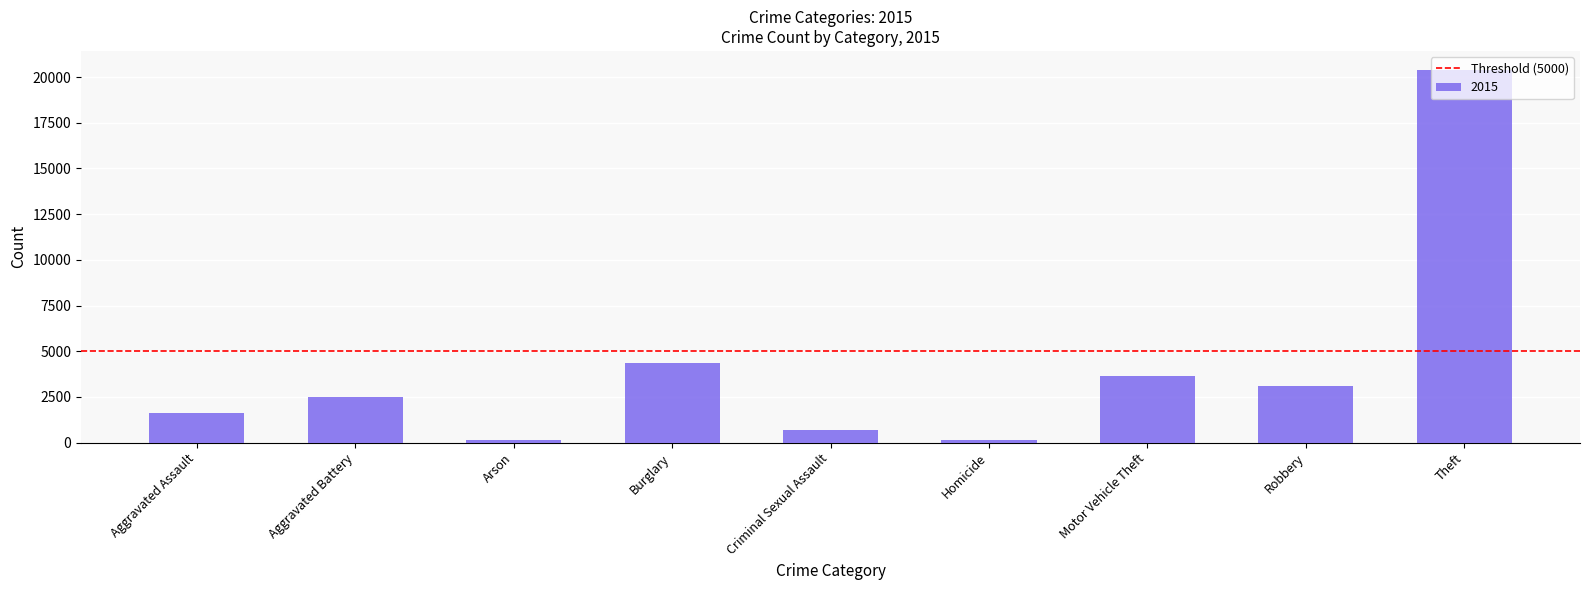

What is the ratio of the value at Burglary to the value at Aggravated Assault?

2.7